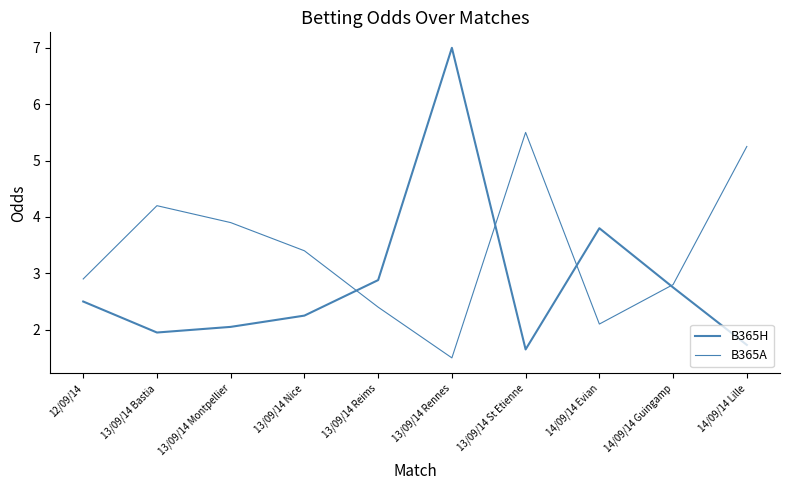

Does the chart display data point markers on the line(s)?

No